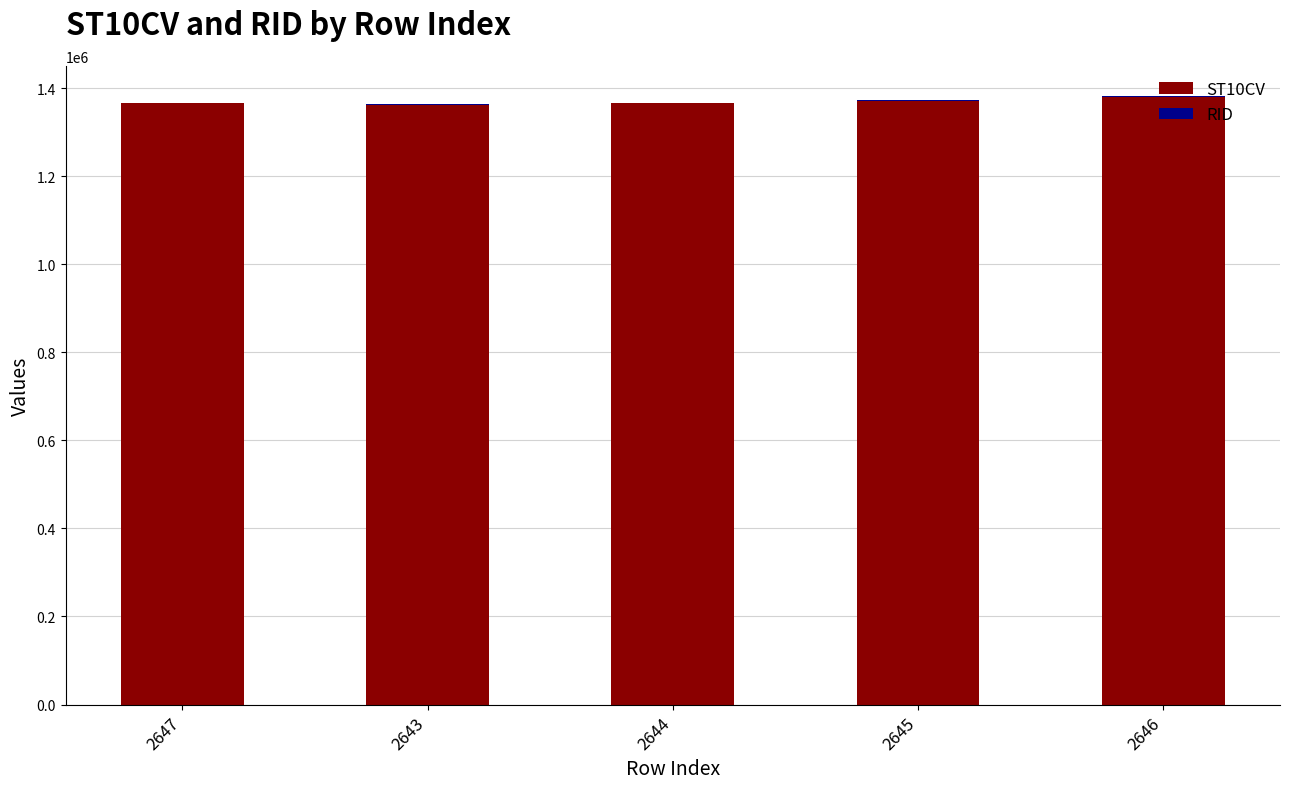

How many distinct data groups are displayed?

2